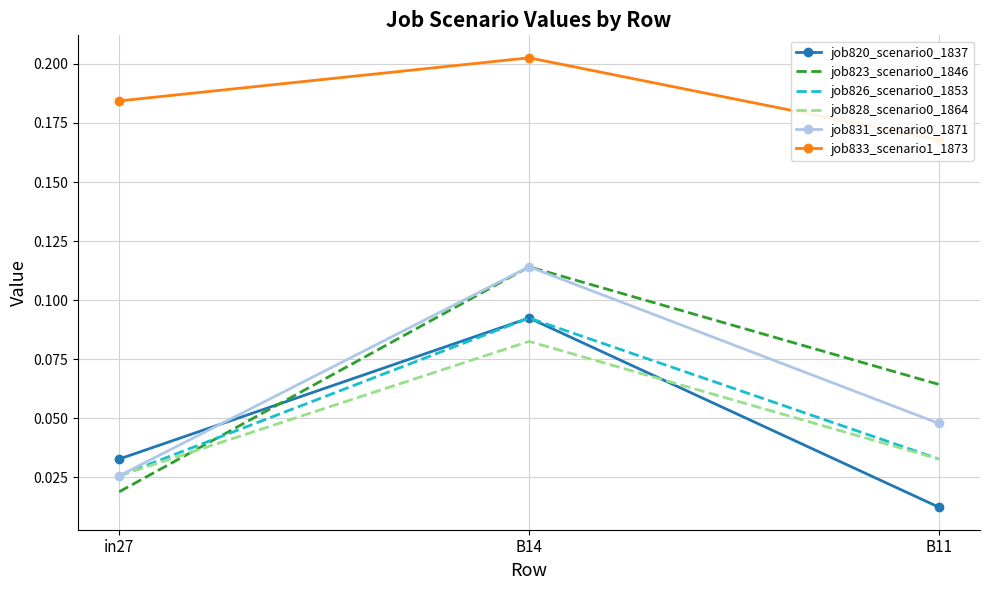

List the labels in order of job833_scenario1_1873 value, largest first.

B14, in27, B11